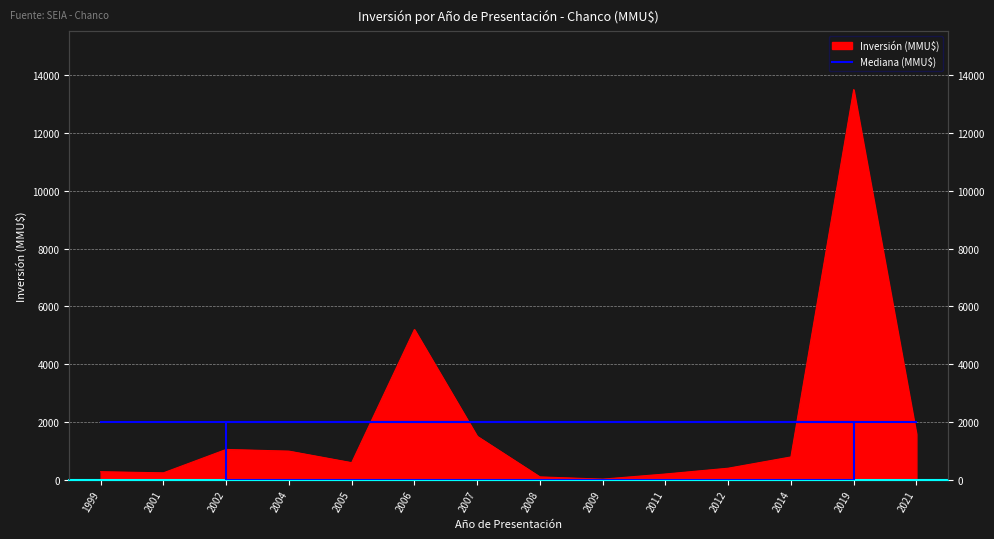

Where does the data first go above 790?

2002